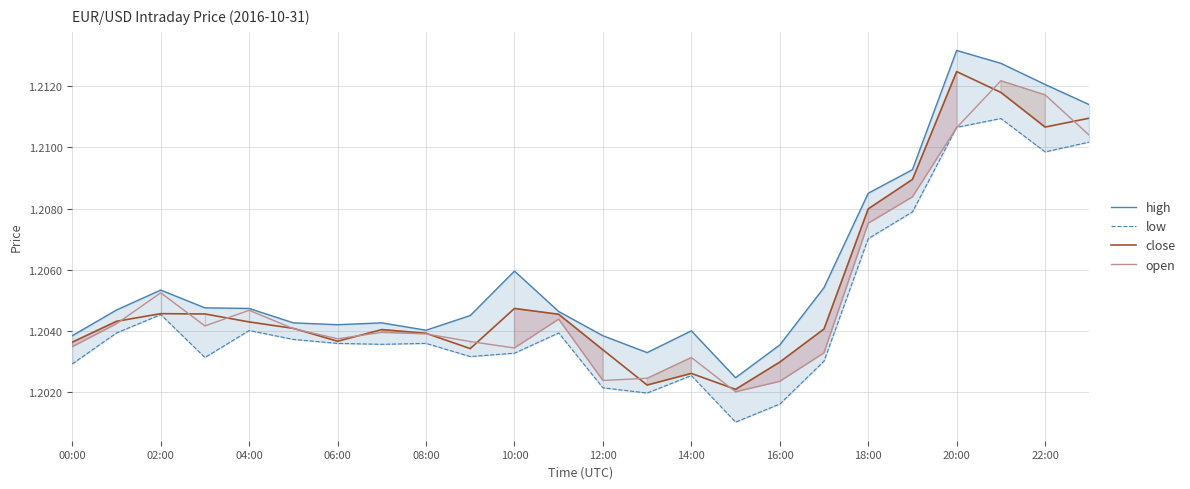

The value of high at 15 is 0.8. True or false?

False